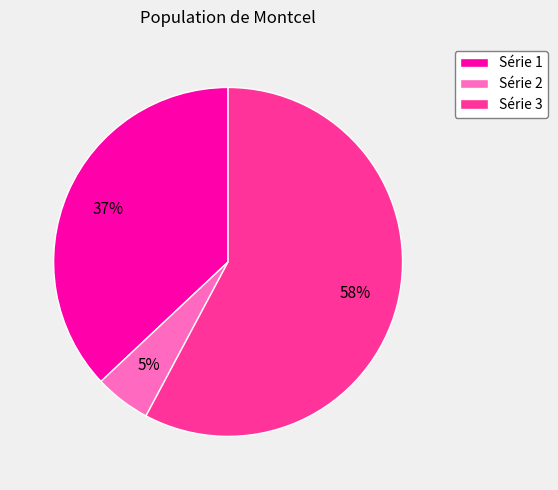

Do Série 3 and Série 1 together represent more than half of the pie?

Yes